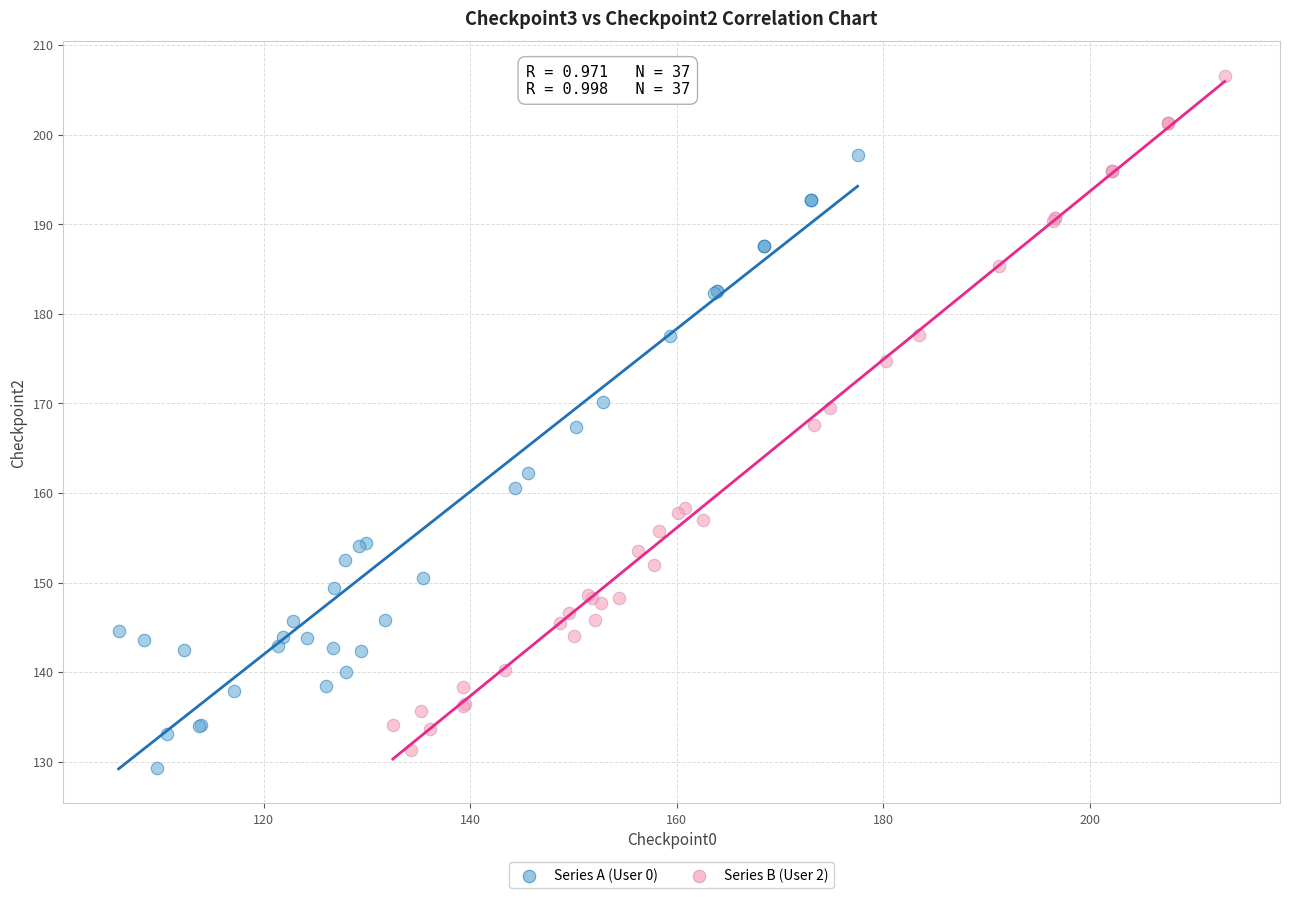

Which series reaches the maximum Y coordinate?

Series B (User 2)